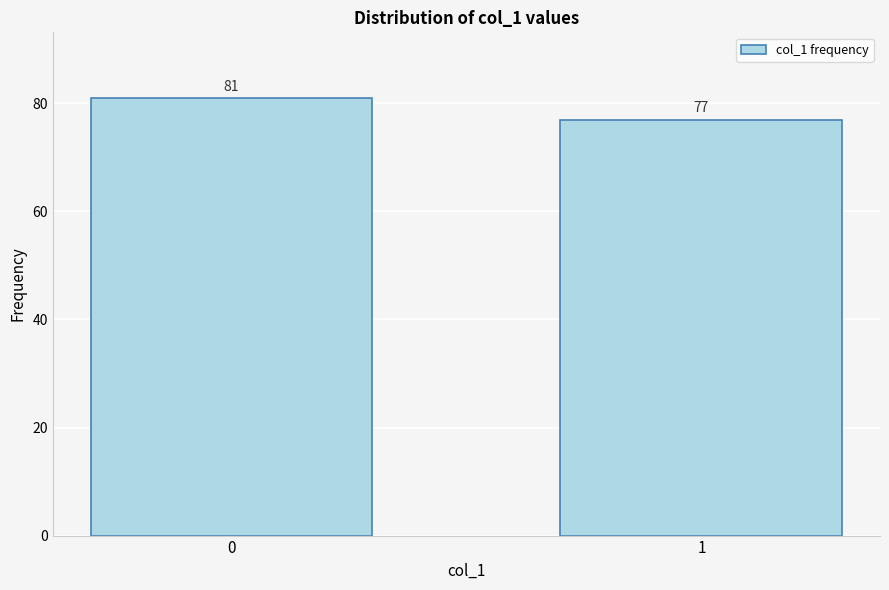

Reading left to right, extract all data points from this chart.

81	77